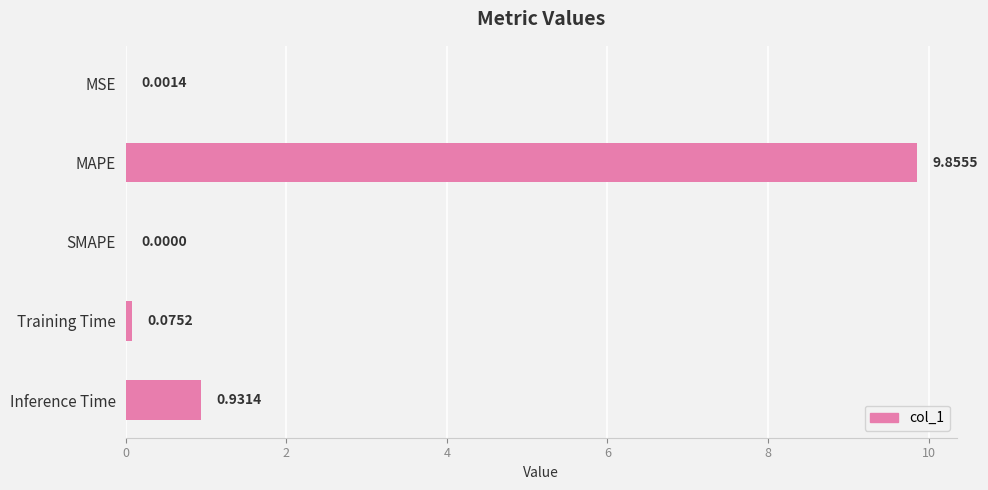

At which label is the value closest to 4?

Inference Time